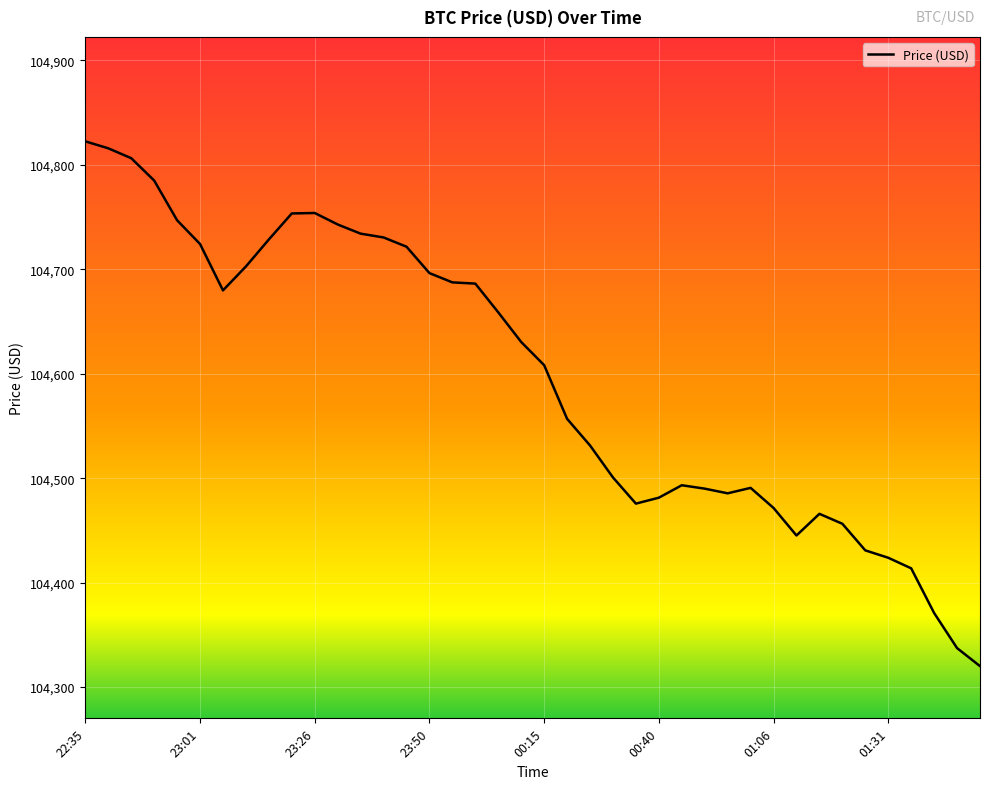

How many values are below 104630?

20